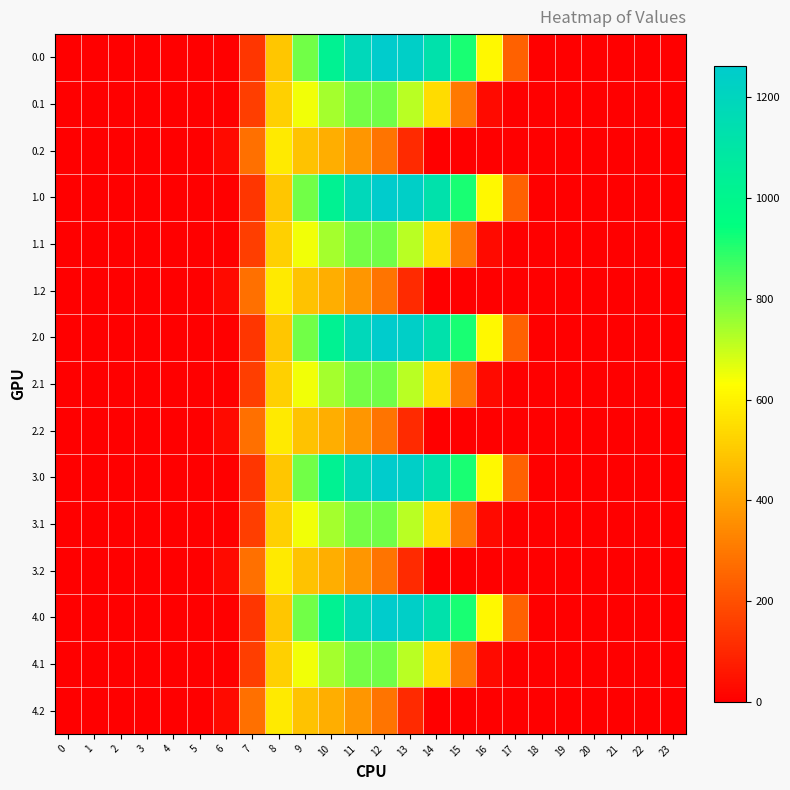

Which has a higher value, 10 or 23?

10